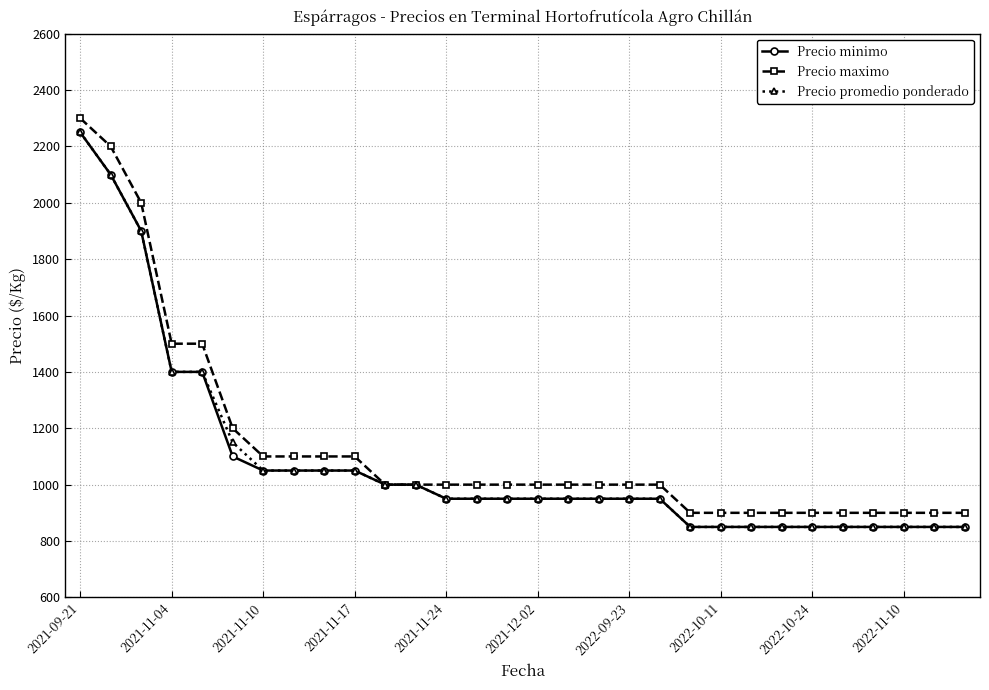

Does the chart have visible grid lines?

Yes